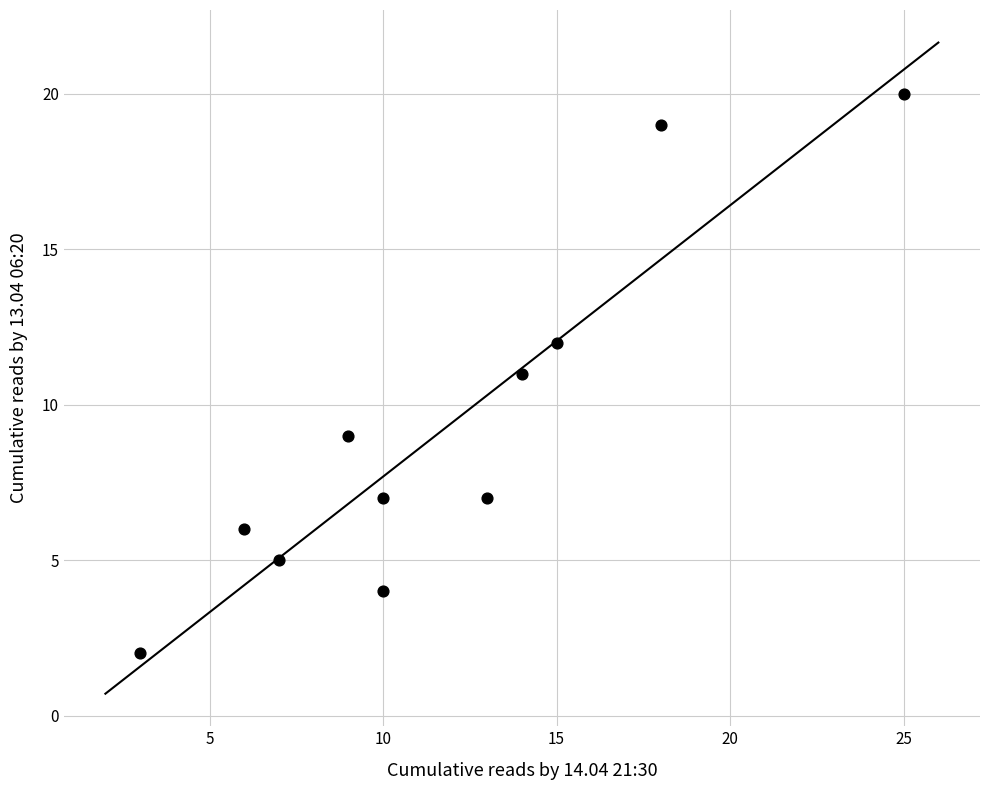

What is the average X value?

12